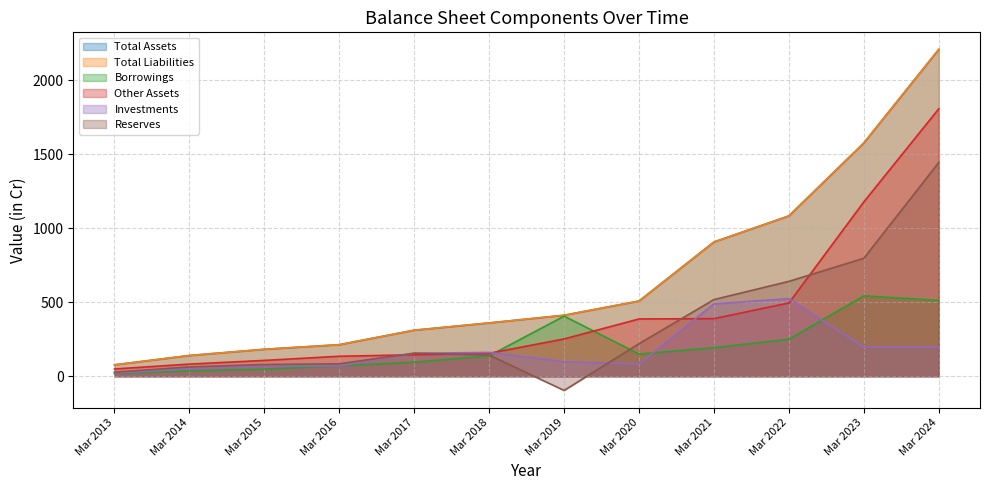

Reading left to right, what are all the values shown in this chart?

Total Assets: Mar 2013=77	Mar 2014=140	Mar 2015=182	Mar 2016=213	Mar 2017=311	Mar 2018=360	Mar 2019=412	Mar 2020=508	Mar 2021=907	Mar 2022=1083	Mar 2023=1576	Mar 2024=2208
Total Liabilities: Mar 2013=77	Mar 2014=140	Mar 2015=182	Mar 2016=213	Mar 2017=311	Mar 2018=360	Mar 2019=412	Mar 2020=508	Mar 2021=907	Mar 2022=1083	Mar 2023=1576	Mar 2024=2208
Borrowings: Mar 2013=19	Mar 2014=37	Mar 2015=48	Mar 2016=71	Mar 2017=95	Mar 2018=138	Mar 2019=406	Mar 2020=150	Mar 2021=193	Mar 2022=250	Mar 2023=543	Mar 2024=512
Other Assets: Mar 2013=49	Mar 2014=82	Mar 2015=107	Mar 2016=135	Mar 2017=145	Mar 2018=155	Mar 2019=252	Mar 2020=387	Mar 2021=389	Mar 2022=495	Mar 2023=1178	Mar 2024=1807
Investments: Mar 2013=21	Mar 2014=51	Mar 2015=68	Mar 2016=70	Mar 2017=155	Mar 2018=161	Mar 2019=98	Mar 2020=83	Mar 2021=489	Mar 2022=524	Mar 2023=197	Mar 2024=197
Reserves: Mar 2013=27	Mar 2014=63	Mar 2015=79	Mar 2016=84	Mar 2017=156	Mar 2018=143	Mar 2019=-96	Mar 2020=220	Mar 2021=518	Mar 2022=641	Mar 2023=797	Mar 2024=1444